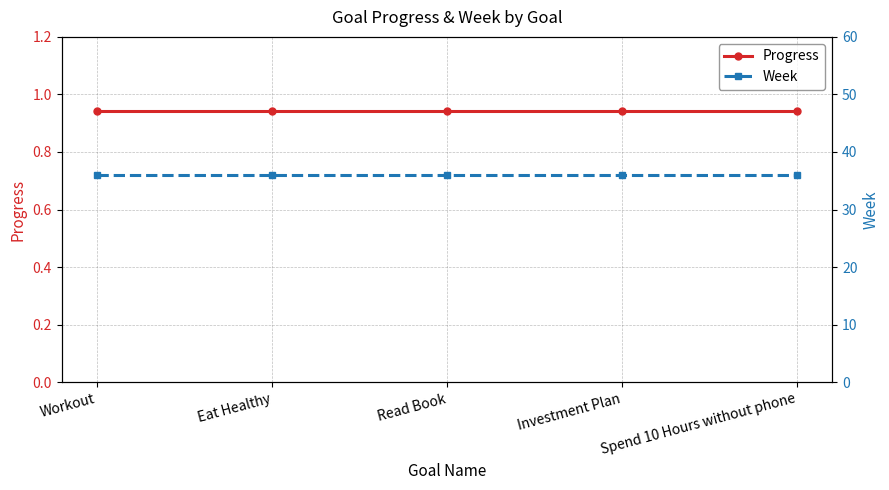

What is the total value across all series at Workout?

36.9